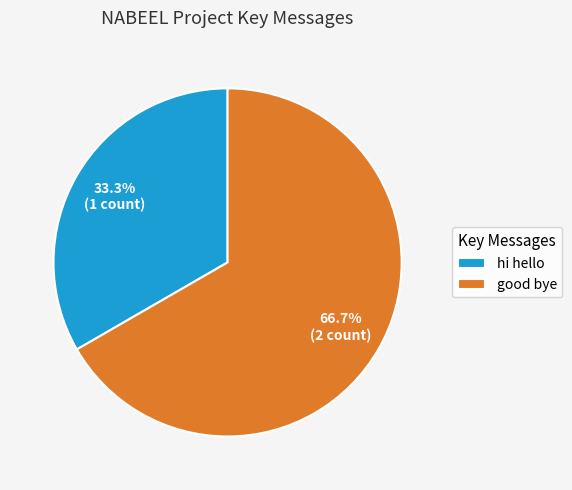

How many slices are in this pie chart?

2